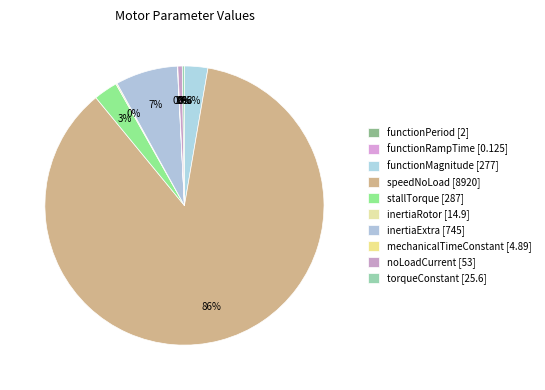

Is there any slice that represents more than half of the pie?

Yes